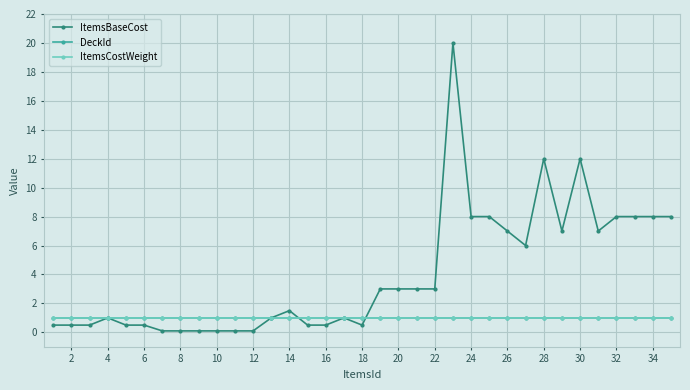

What is the difference between the maximum and second lowest values in the ItemsBaseCost series?

19.9